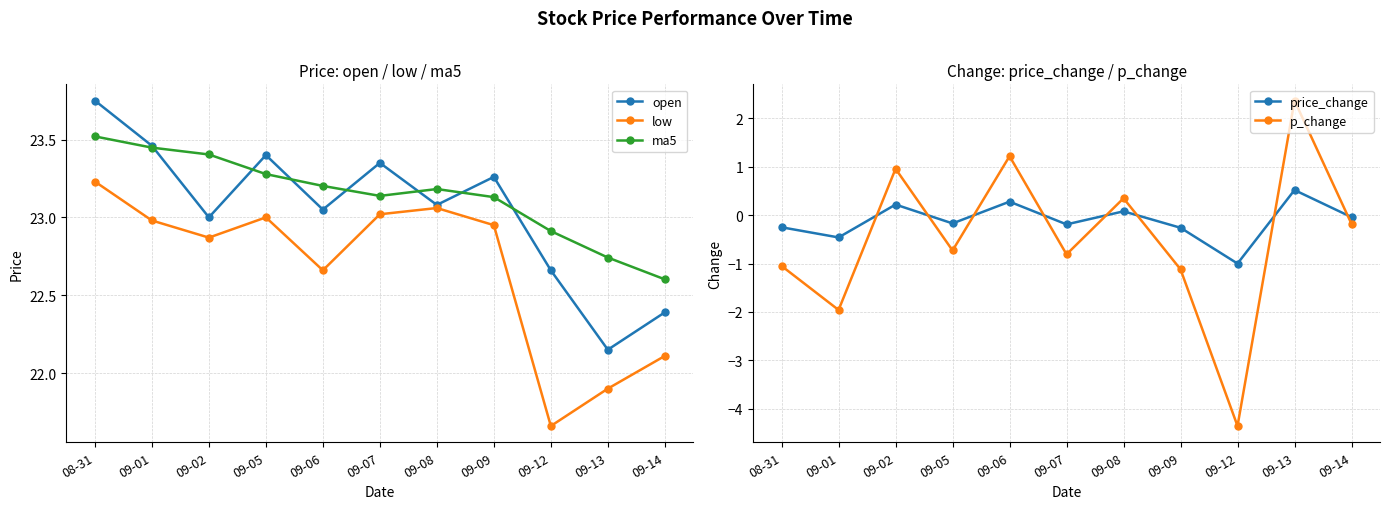

What is the approximate value of p_change at 09-07?

-0.8